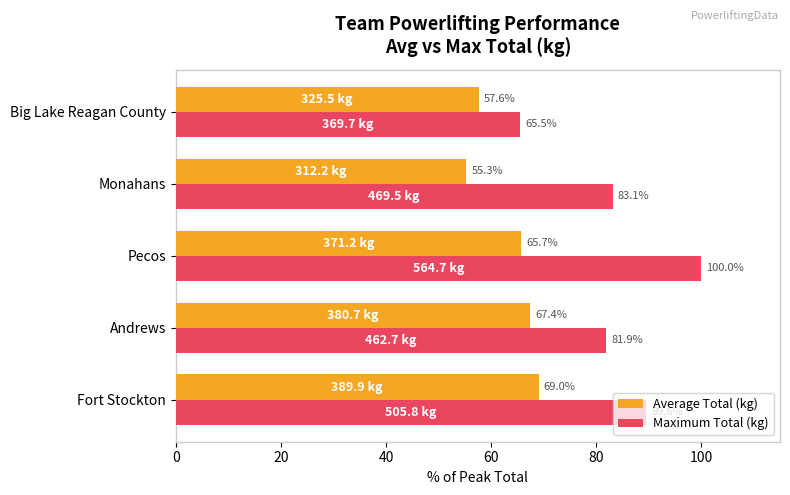

True or false: Average Total (kg) has a value of 31.3 at Andrews.

False